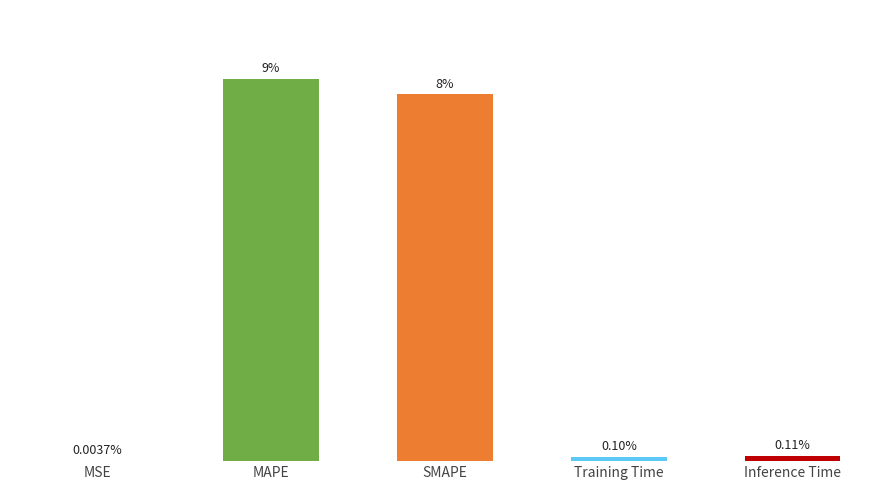

Which category has the highest value across all series?

MAPE